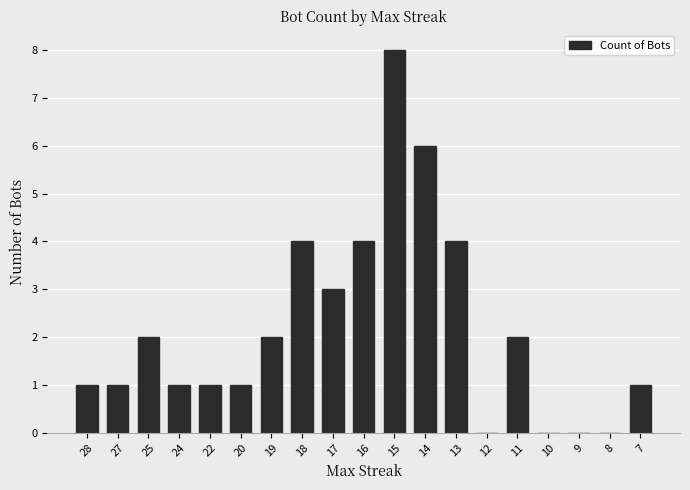

What is the maximum value shown in the chart?

8